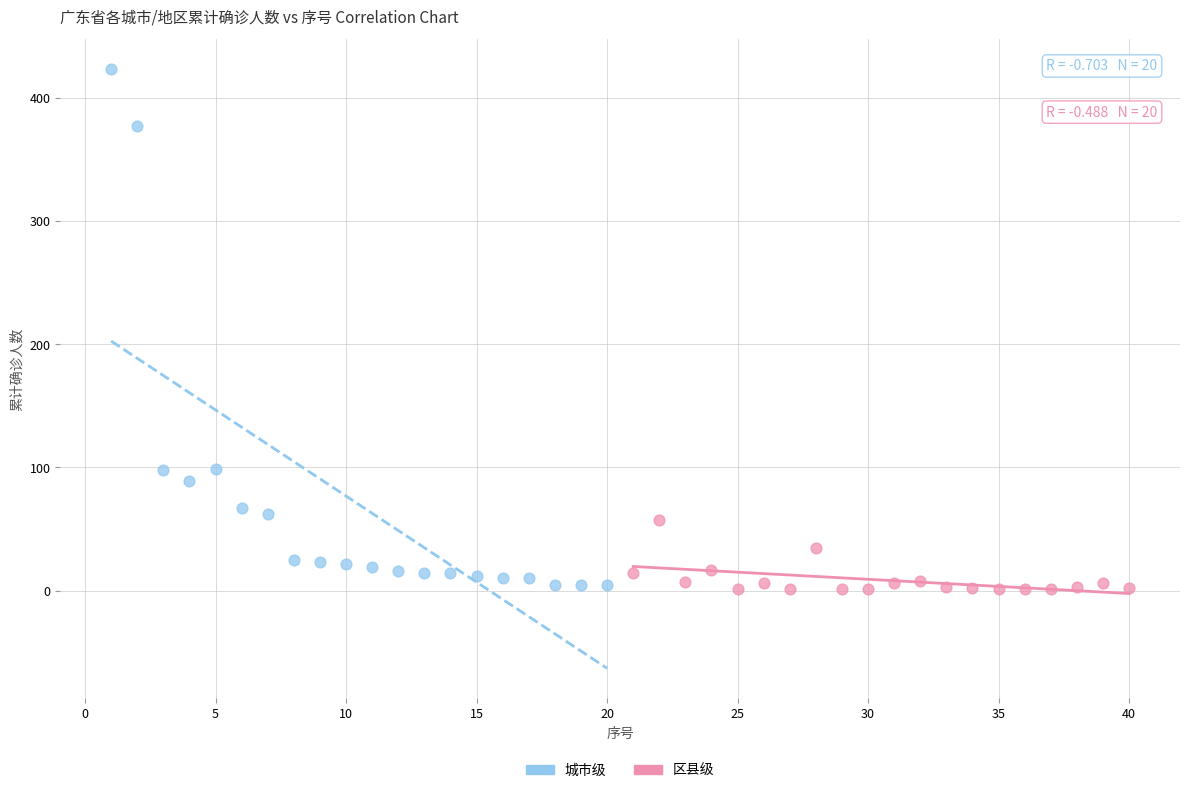

Which series reaches the maximum Y coordinate?

城市级